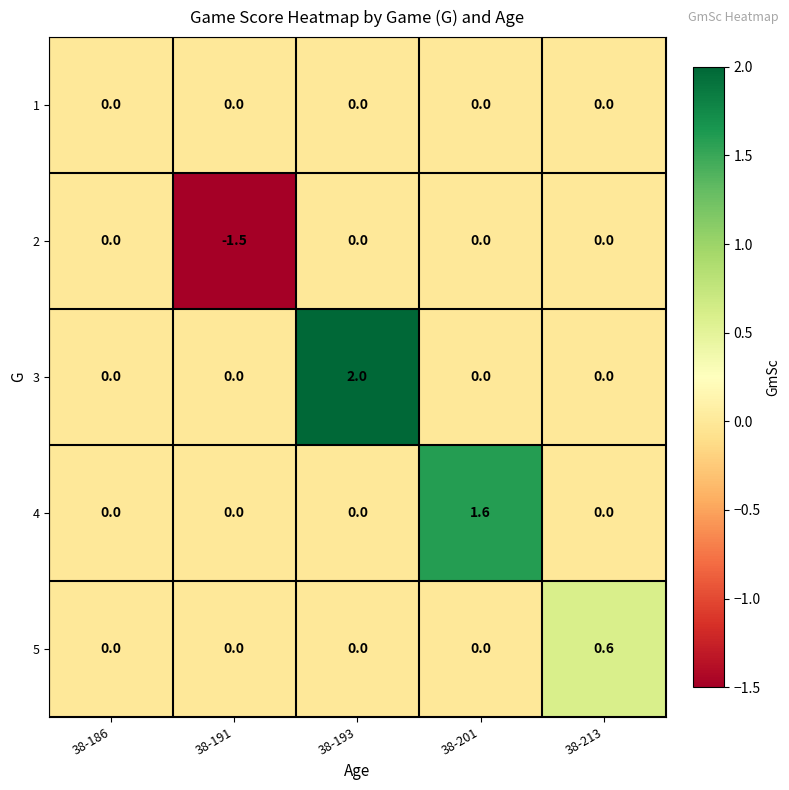

True or false: 1 has a value of 0.0 at 38-201.

True